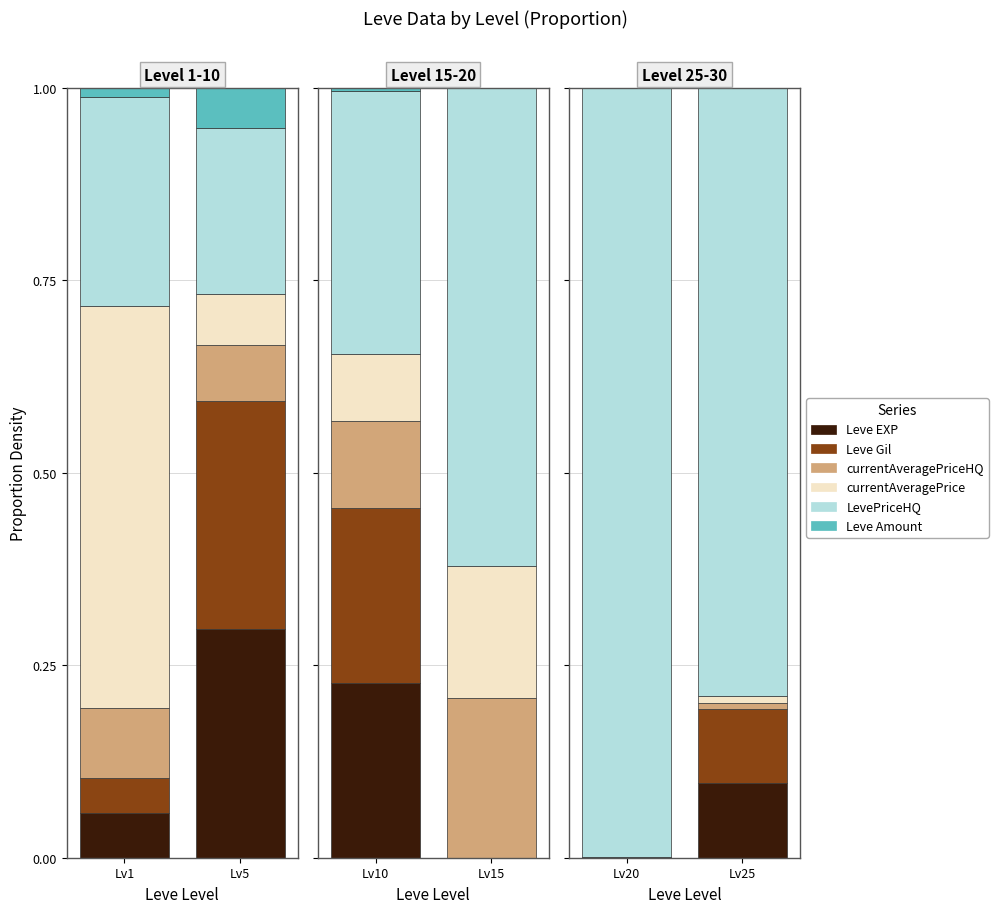

Which series has the largest range (max minus min)?

LevePriceHQ